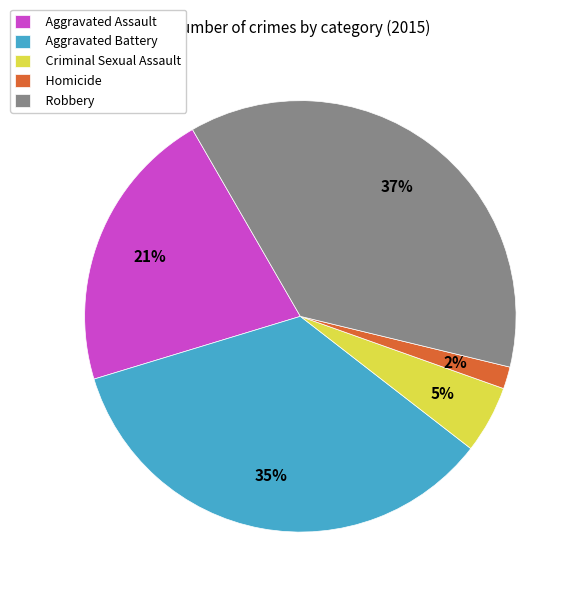

Which slice is the largest?

Robbery